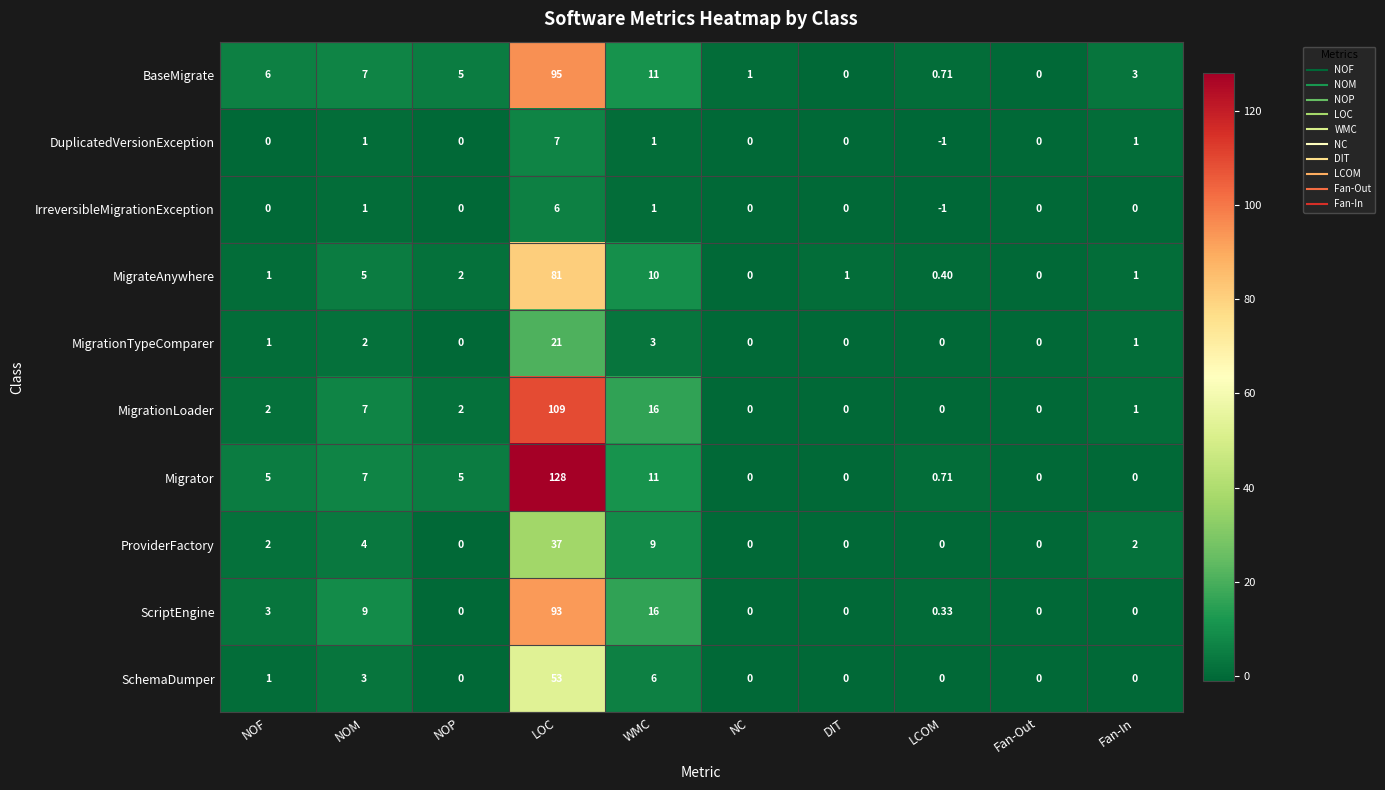

Which series has the largest total across all categories?

Migrator